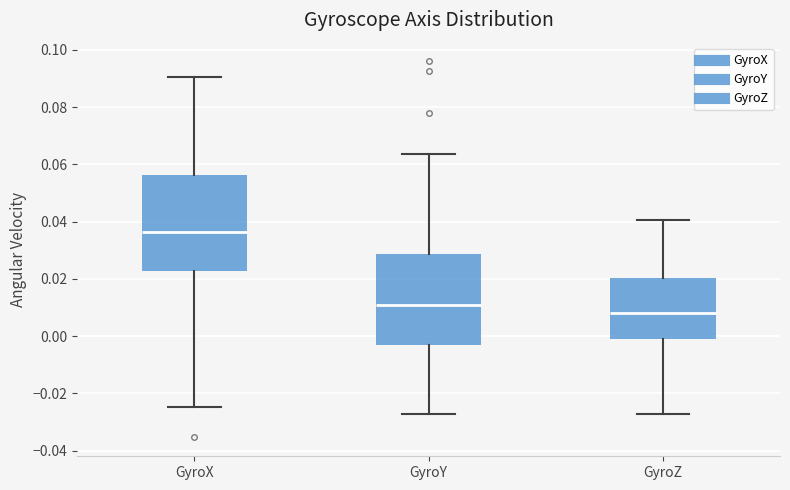

Reading left to right, transcribe this box plot: for each box, give where its median line is, the range the box spans, and where its two whiskers end, as read against the y-axis. The values are not printed on the chart, so give them approximately, as read against the axis.

GyroX: median 0.036, box 0.022 to 0.056, whiskers -0.024 to 0.090
GyroY: median 0.012, box -0.004 to 0.028, whiskers -0.028 to 0.064
GyroZ: median 0.008, box 0.000 to 0.020, whiskers -0.028 to 0.040